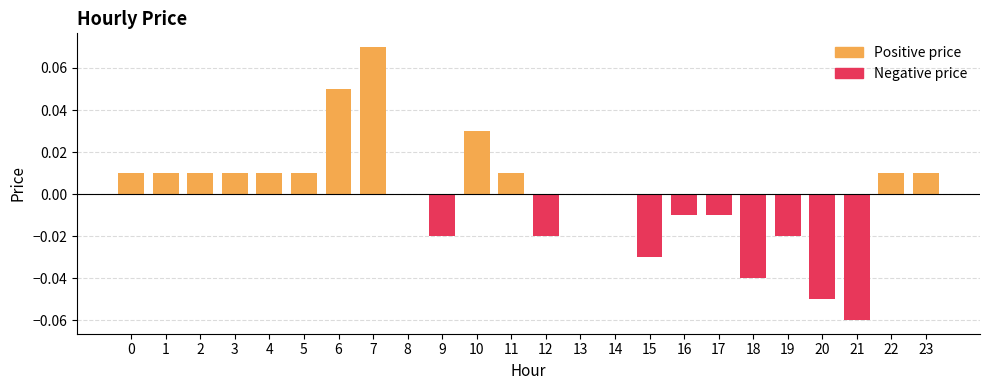

How many groups of bars are there?

24